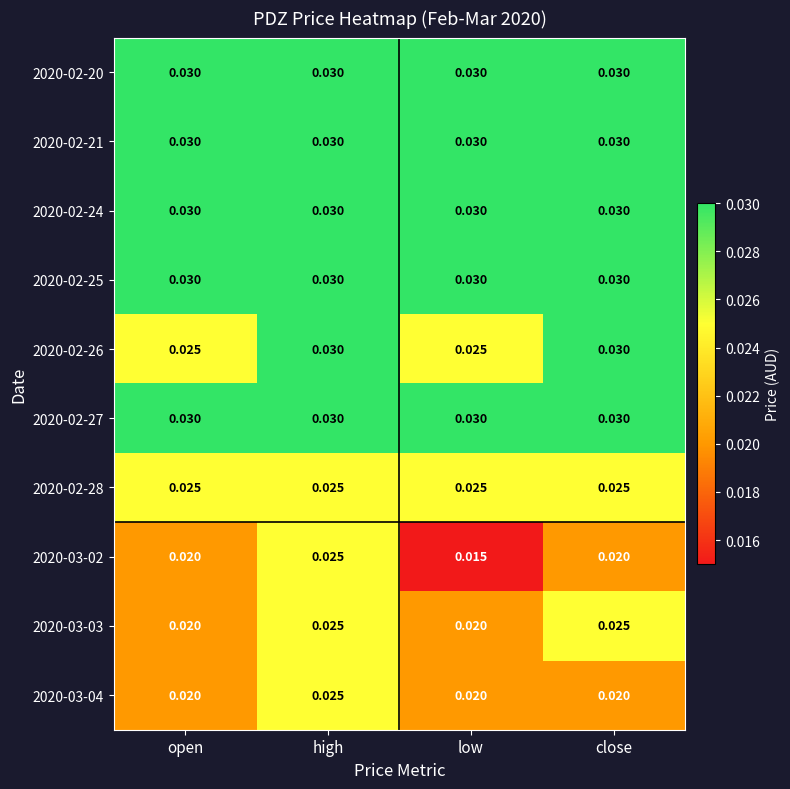

At which category is the sum across all series the highest?

high